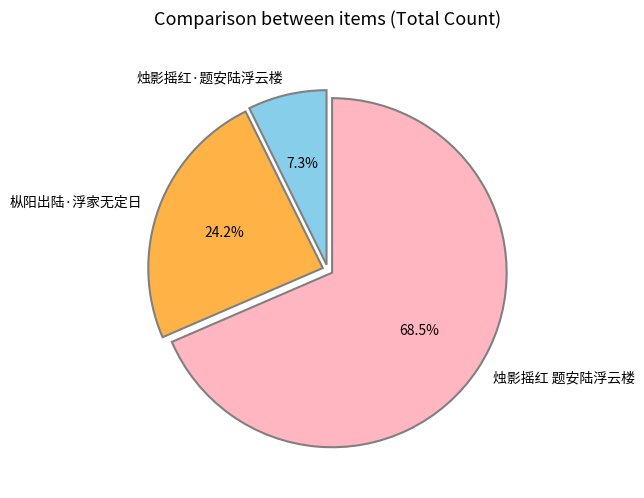

What percentage do 烛影摇红 题安陆浮云楼 and 枞阳出陆·浮家无定日 together represent?

92.7%